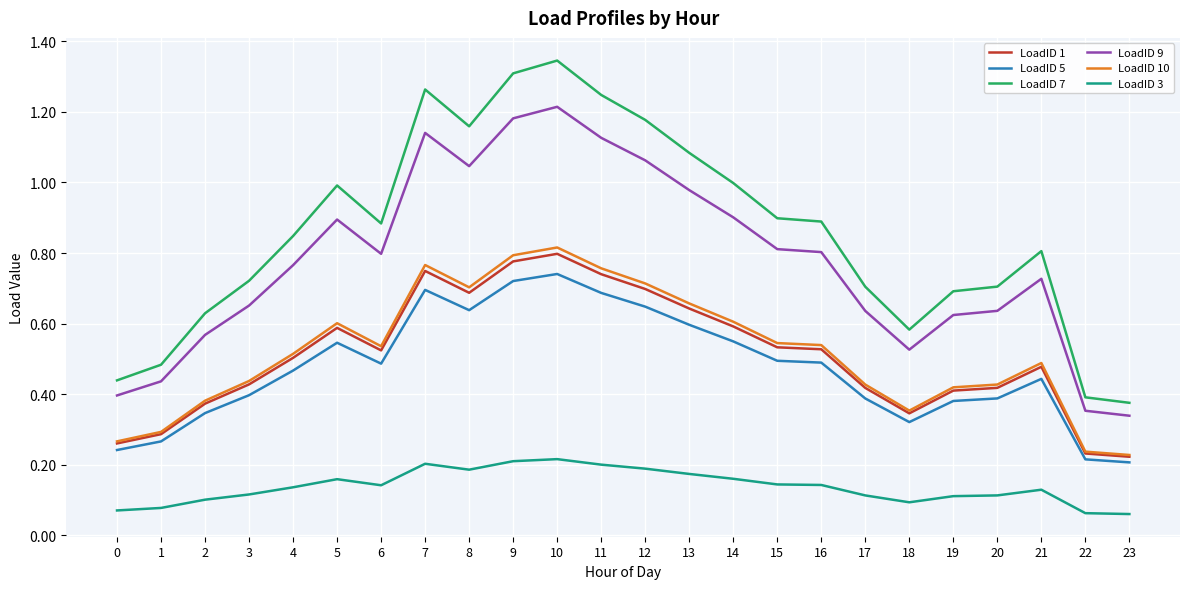

At which category does LoadID 5 reach its first local peak?

5